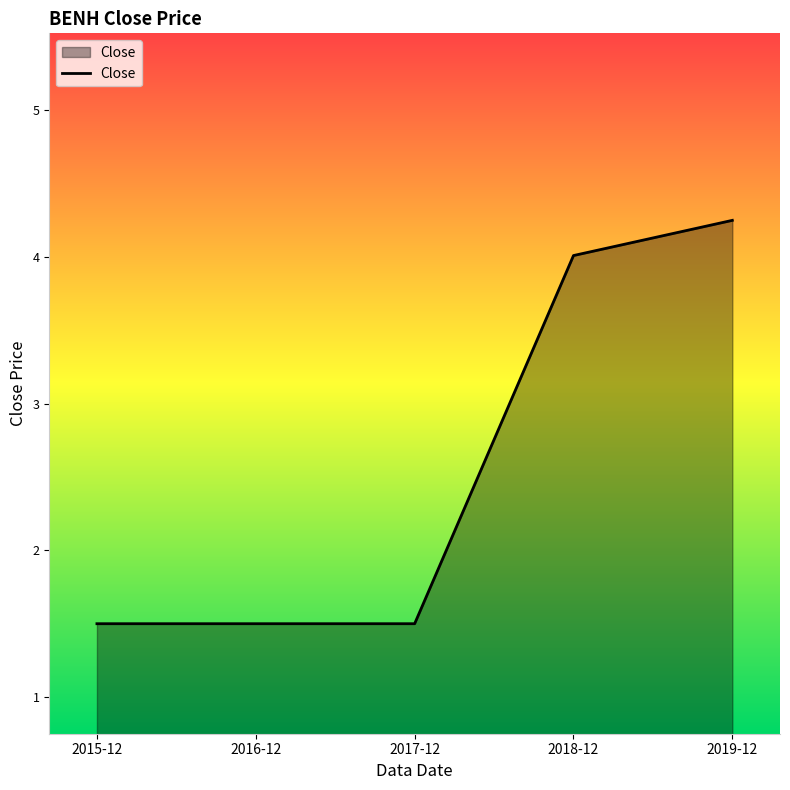

How many lines are shown in the chart?

1